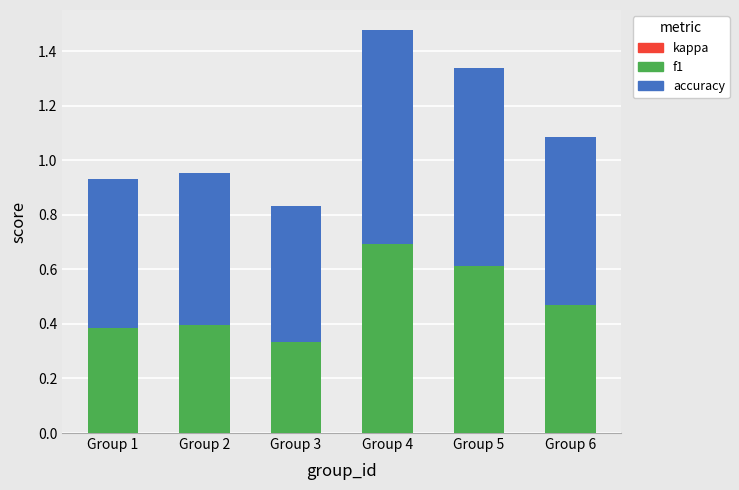

What is the difference between the maximum and minimum values in the f1 series?

0.4